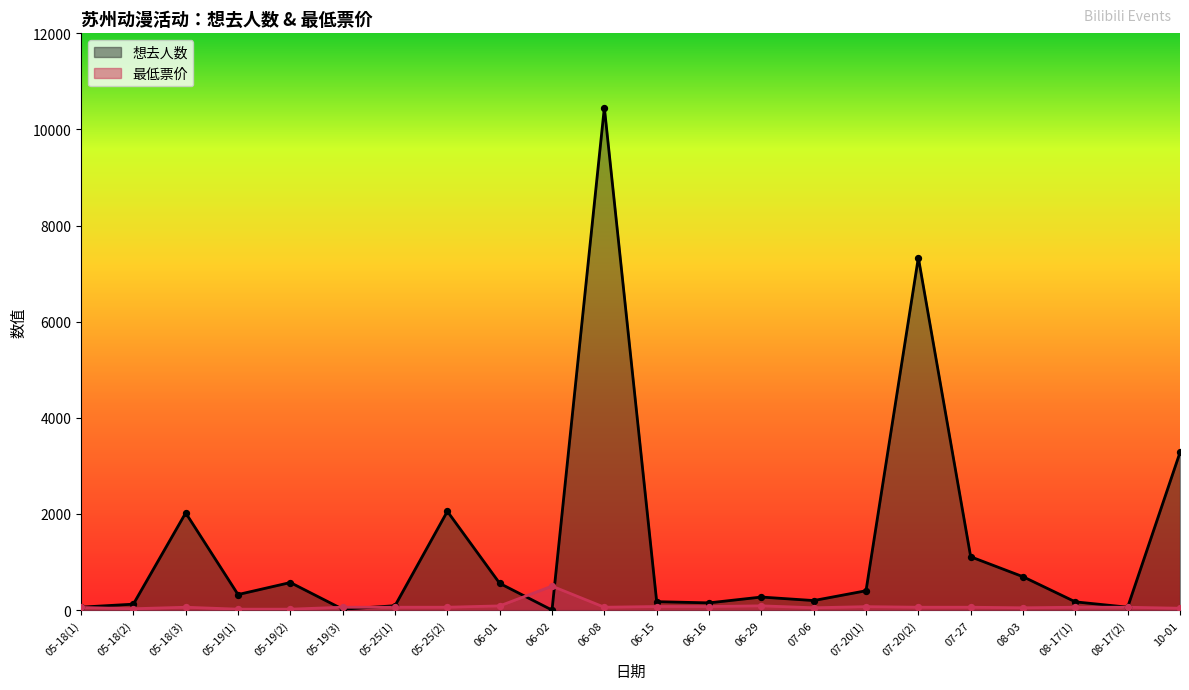

At which category is the sum across all series the highest?

06-08